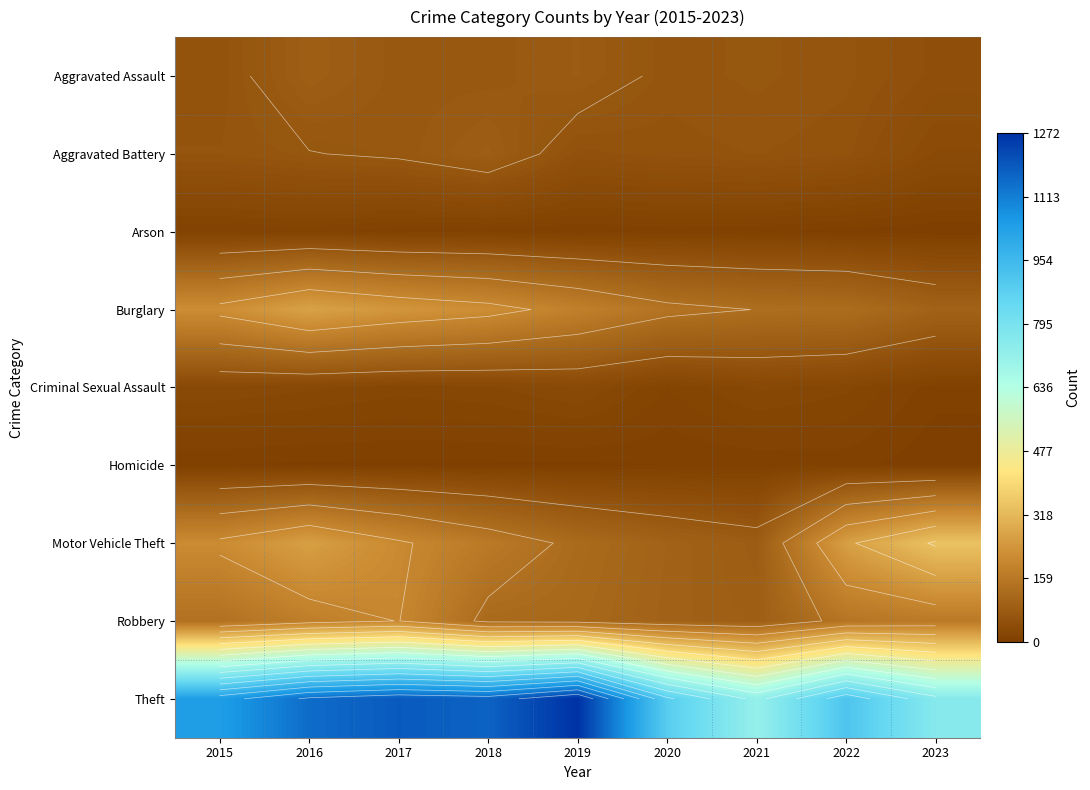

At which category is the sum across all series the highest?

2016